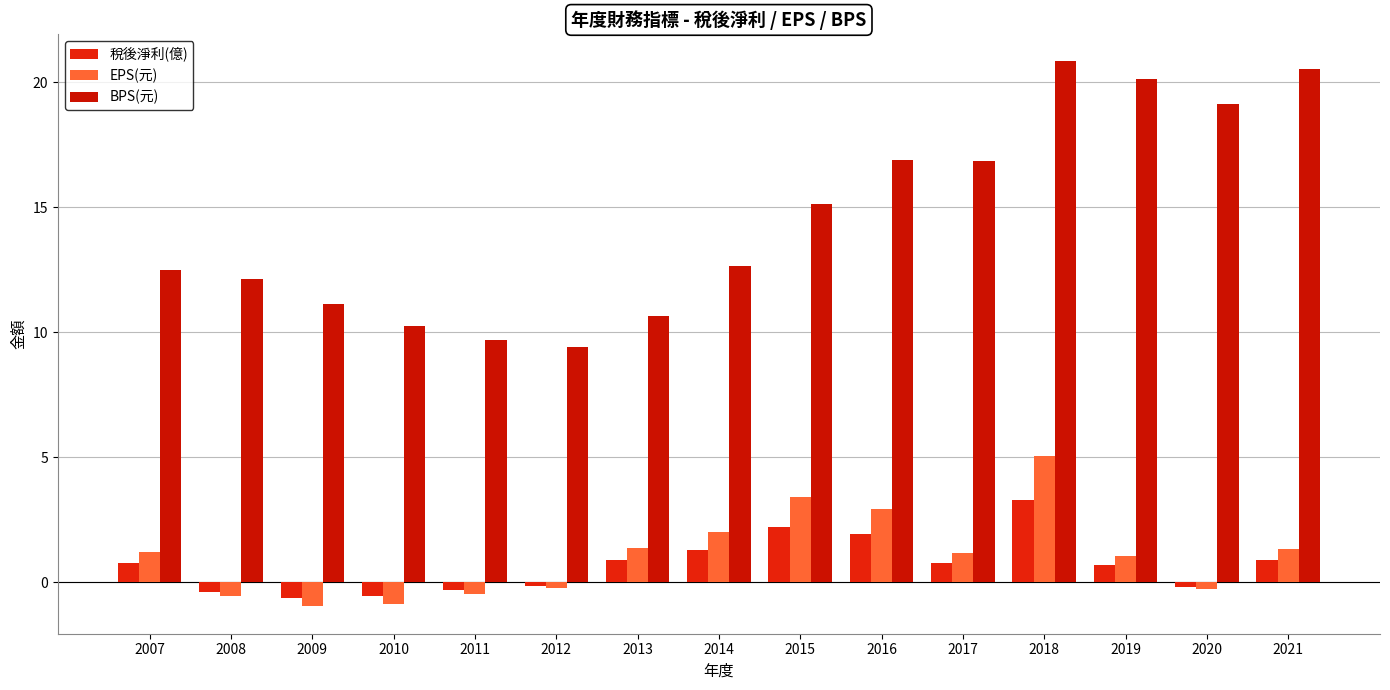

What is the highest value of the BPS(元) series?

20.8